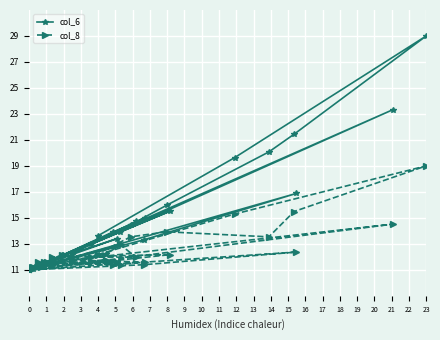

What is the lowest value of the col_8 series?

11.0